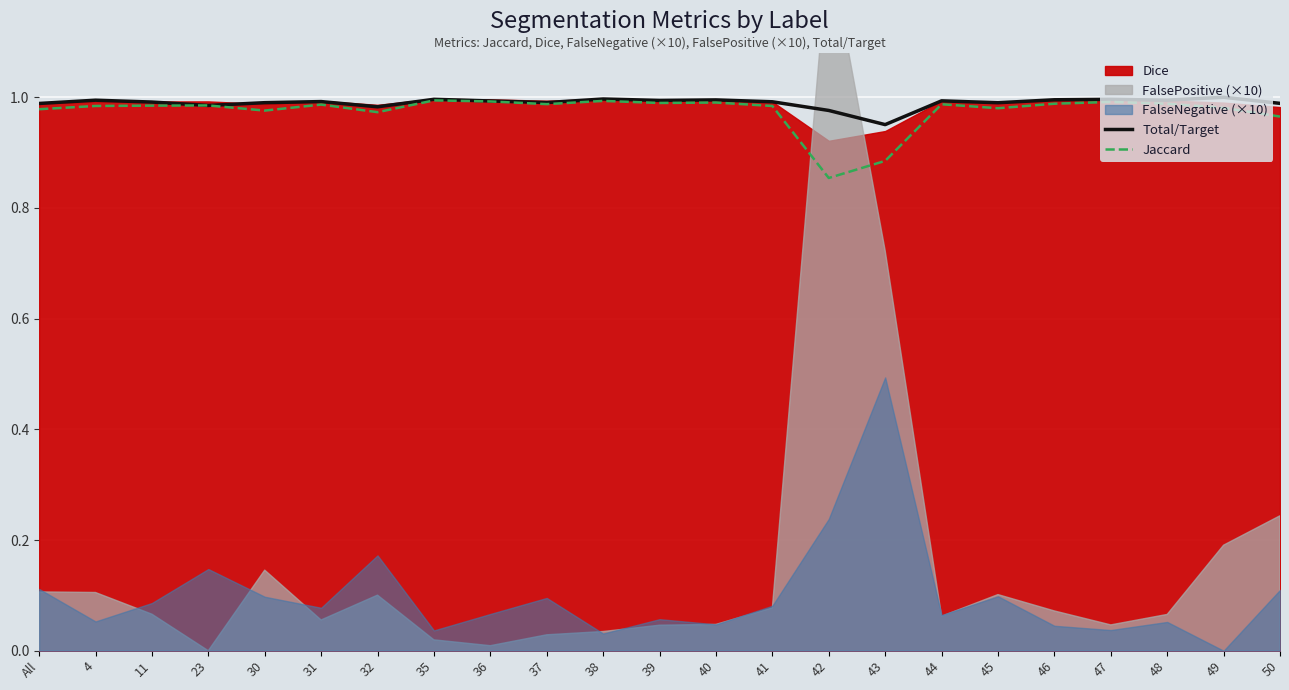

What position from the right is 31?

18